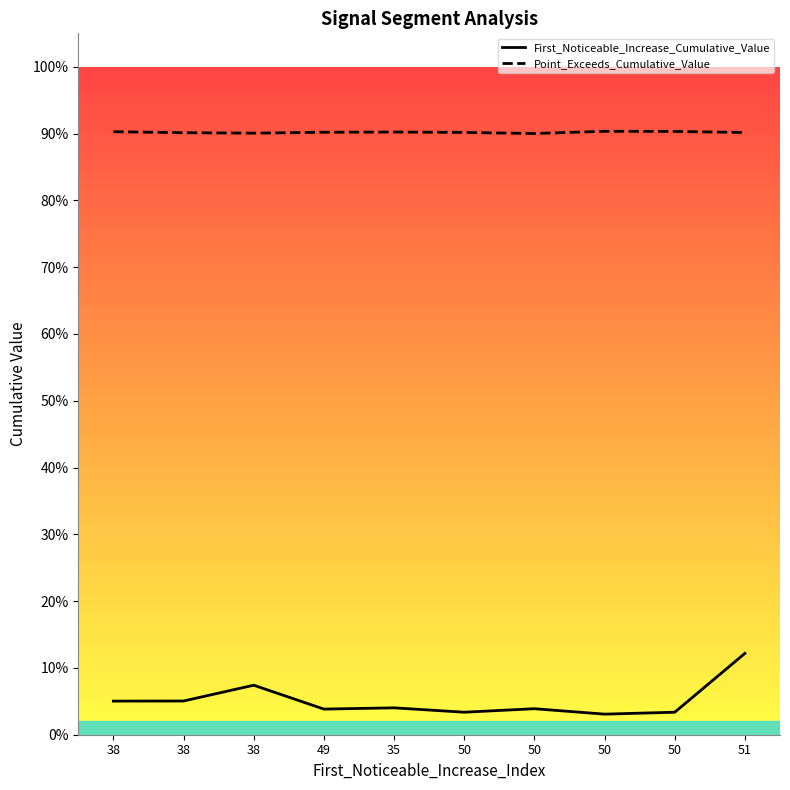

True or false: Point_Exceeds_Cumulative_Value has a value of 0.9 at 49.

True